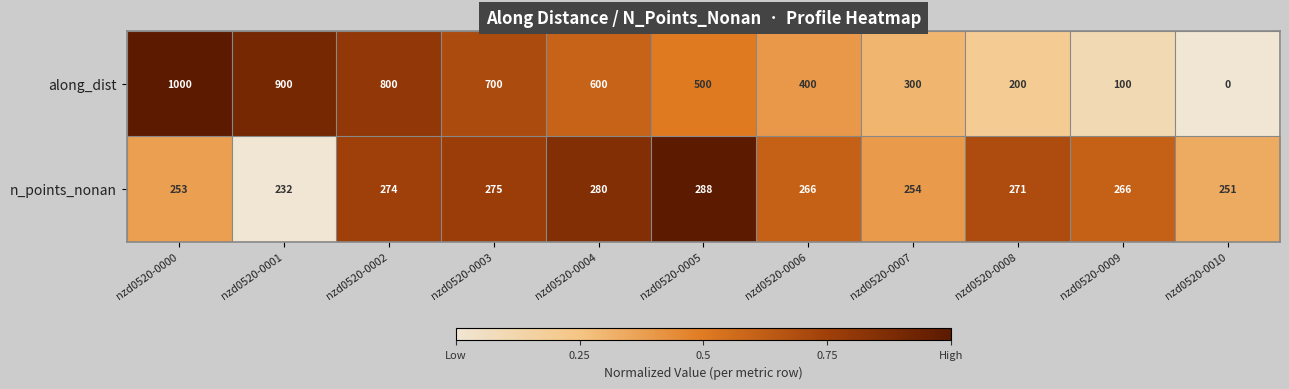

What value does the n_points_nonan series have at nzd0520-0000, to the nearest 5?

255